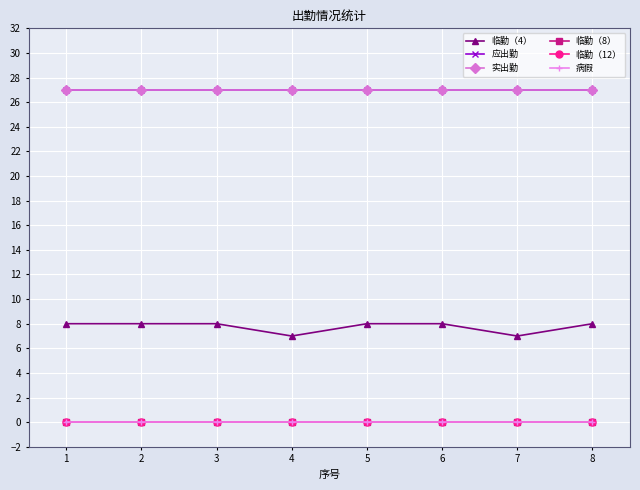

True or false: 临勤（4） and 实出勤 intersect in this chart.

False